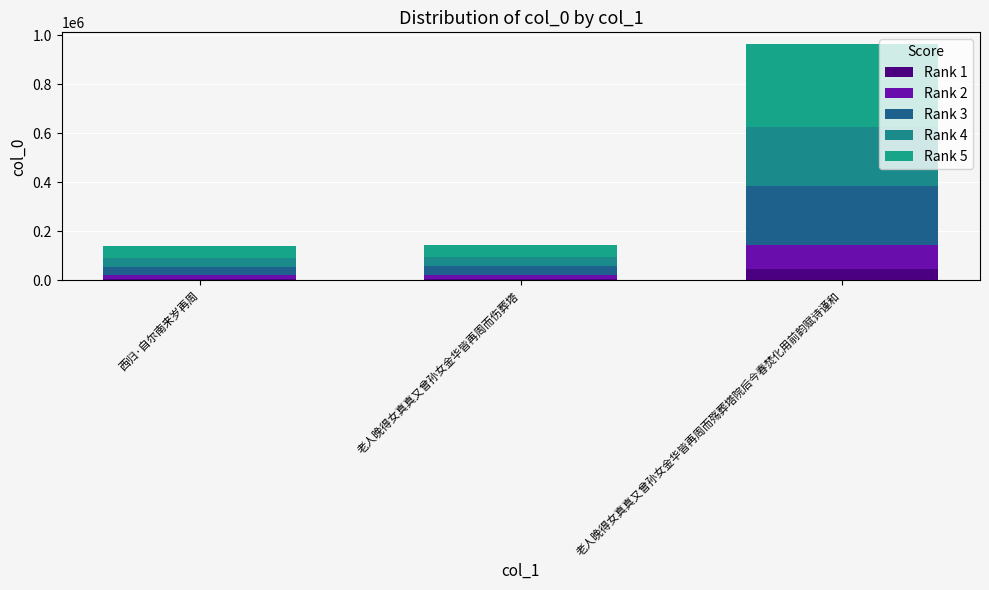

Does the chart contain any negative values?

No